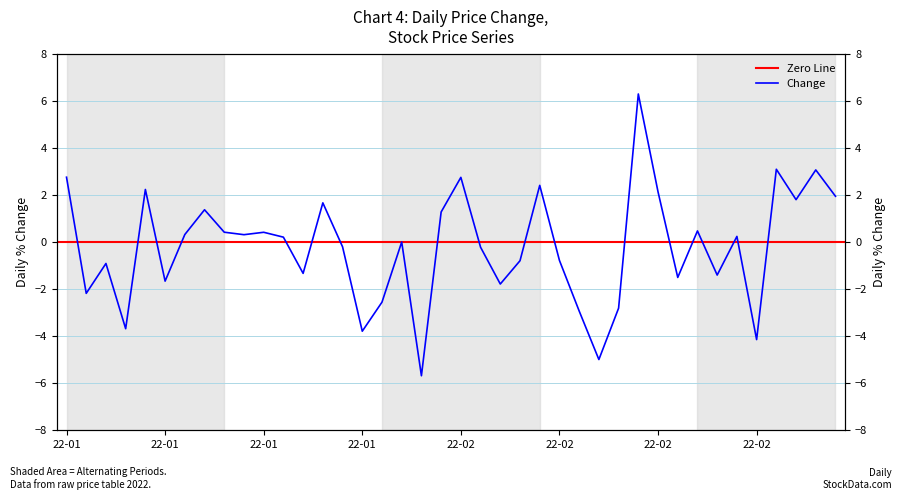

What is the greatest value displayed?

6.3